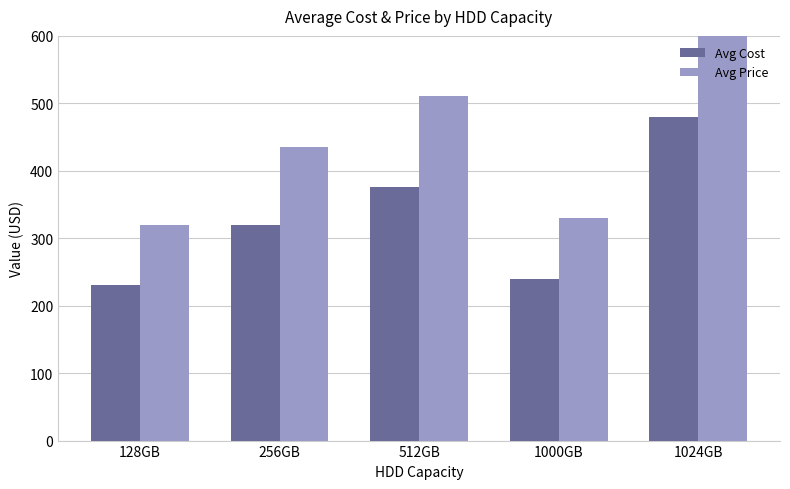

At which category is the sum across all series the highest?

1024GB